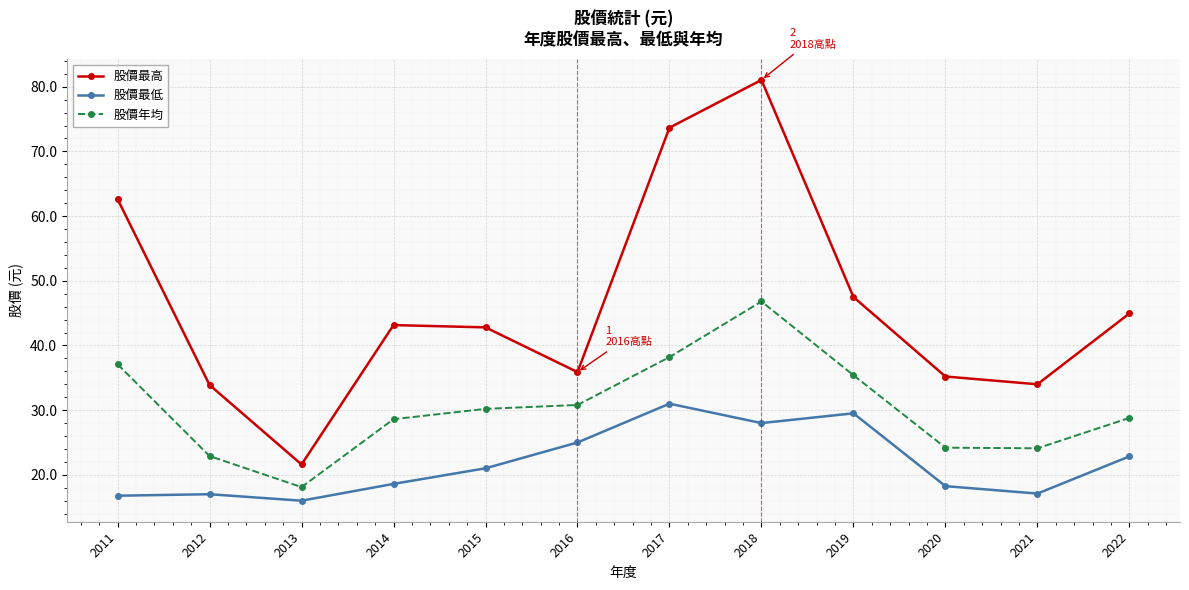

What is the value of the 股價年均 point at the 7th from the left?

38.2